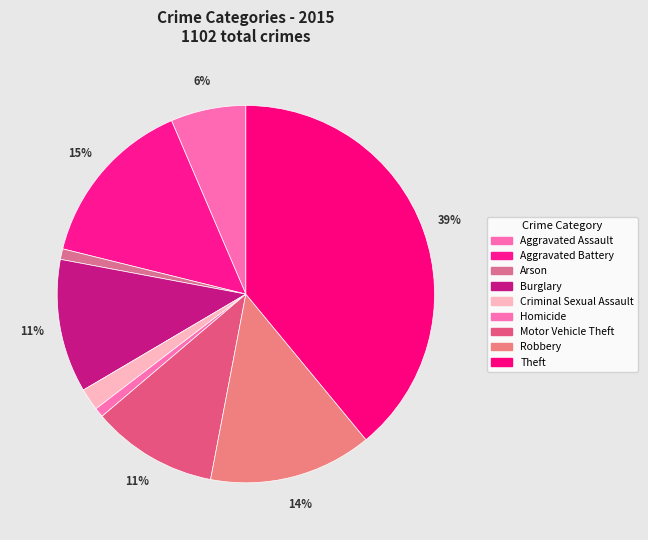

To the nearest percent, what is the combined percentage of Theft and Homicide?

40%